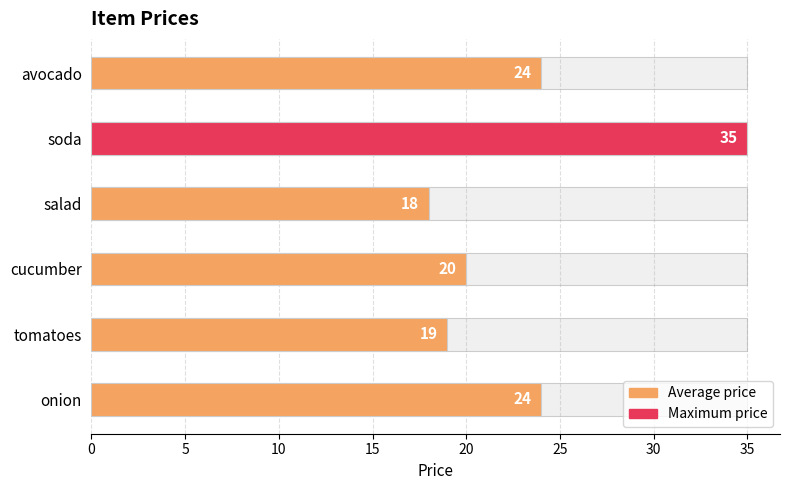

Does the chart contain any negative values?

No